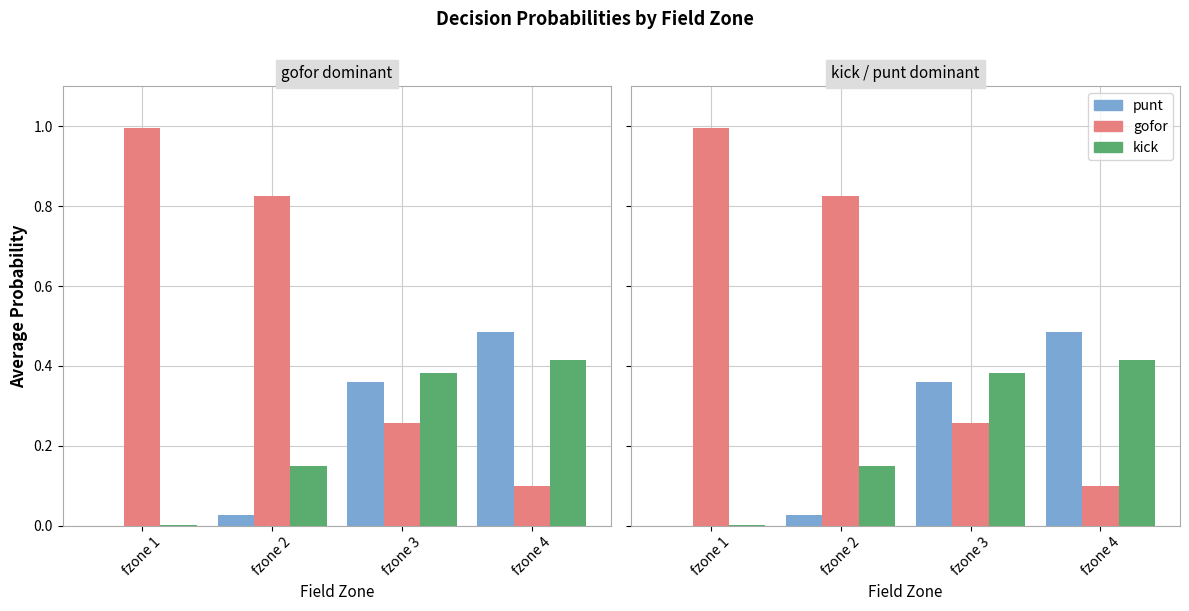

What are all the series names shown in the legend?

punt, gofor, kick